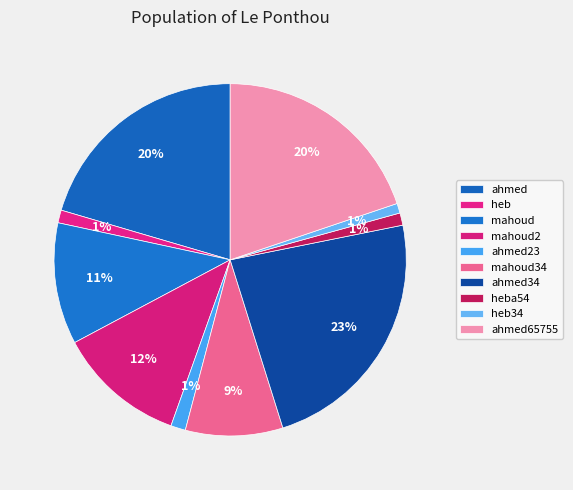

How many slices are in this pie chart?

10